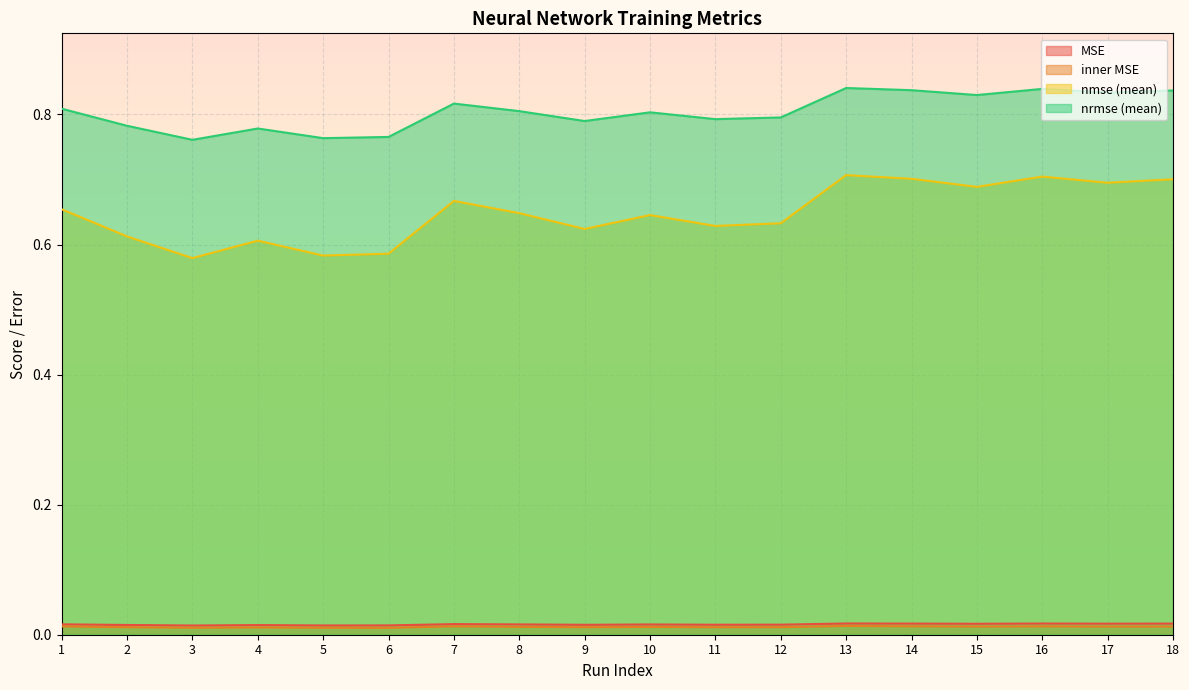

Reading left to right, what are all the values shown in this chart?

MSE: 0.0	0.0	0.0	0.0	0.0	0.0	0.0	0.0	0.0	0.0	0.0	0.0	0.0	0.0	0.0	0.0	0.0	0.0
inner MSE: 0.0	0.0	0.0	0.0	0.0	0.0	0.0	0.0	0.0	0.0	0.0	0.0	0.0	0.0	0.0	0.0	0.0	0.0
nmse (mean): 0.7	0.6	0.6	0.6	0.6	0.6	0.7	0.6	0.6	0.6	0.6	0.6	0.7	0.7	0.7	0.7	0.7	0.7
nrmse (mean): 0.8	0.8	0.8	0.8	0.8	0.8	0.8	0.8	0.8	0.8	0.8	0.8	0.8	0.8	0.8	0.8	0.8	0.8